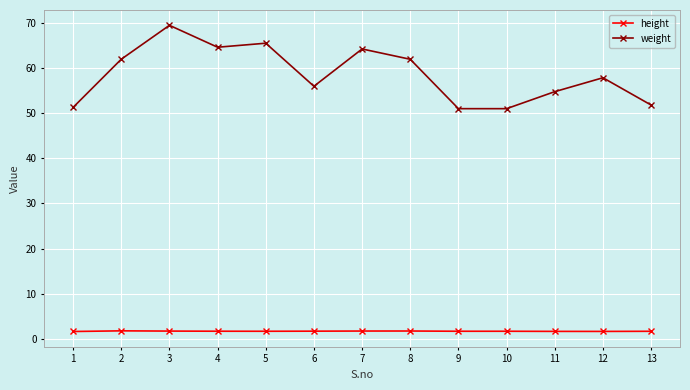

Is the value of height at 12 greater than the value of weight at 3?

No